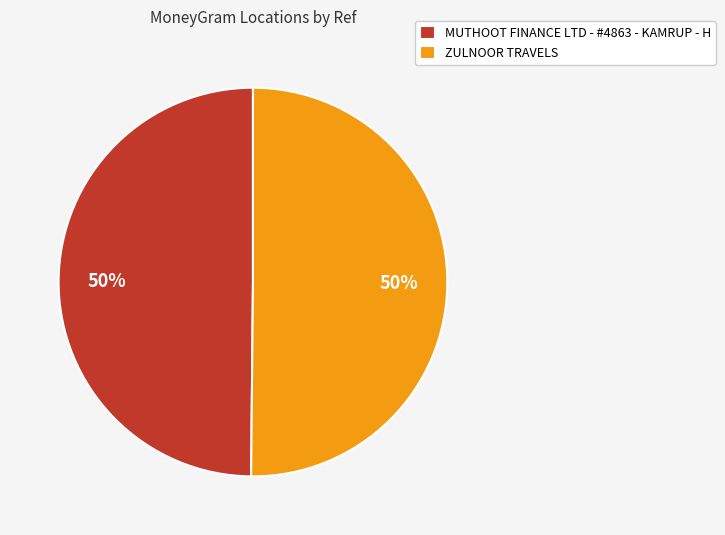

What is the ratio of the value at ZULNOOR TRAVELS to the value at MUTHOOT FINANCE LTD - #4863 - KAMRUP - H?

1.0